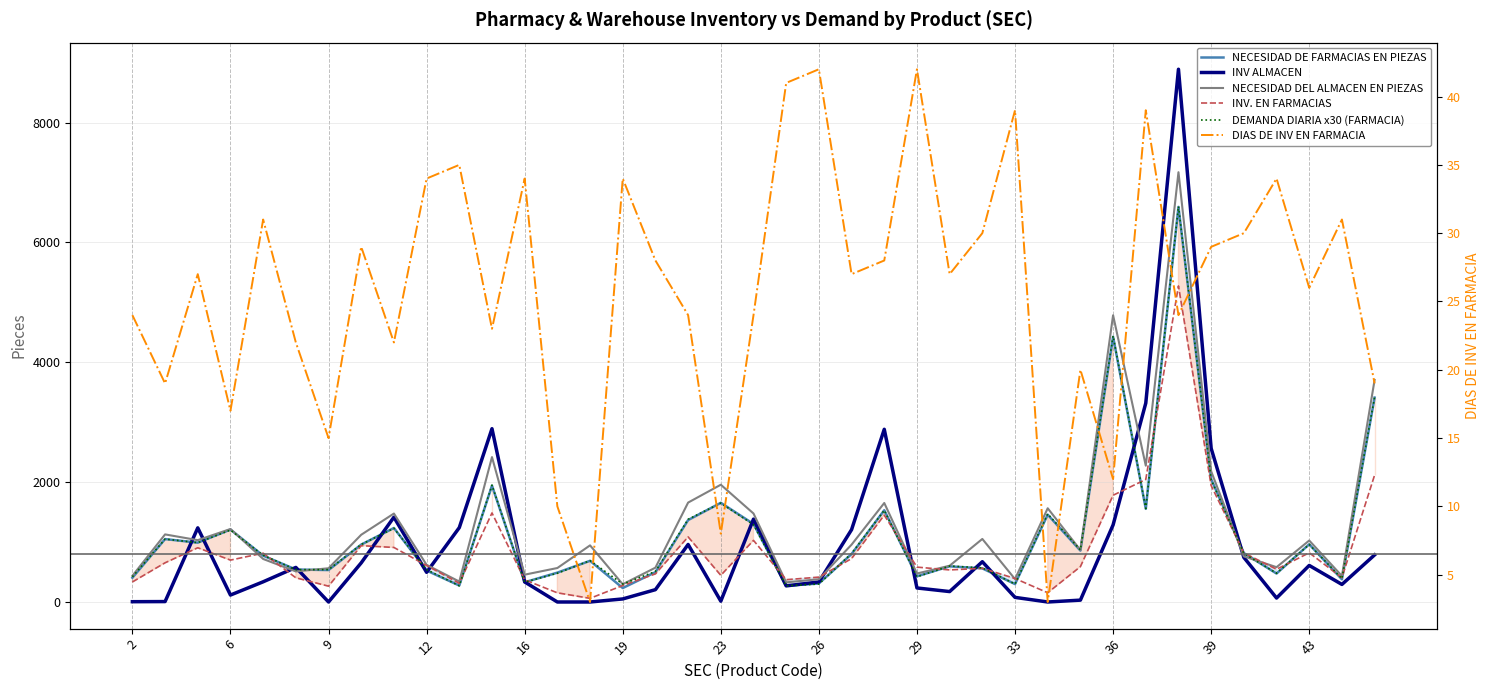

True or false: DIAS DE INV EN FARMACIA has more than 0 interior local peaks.

True